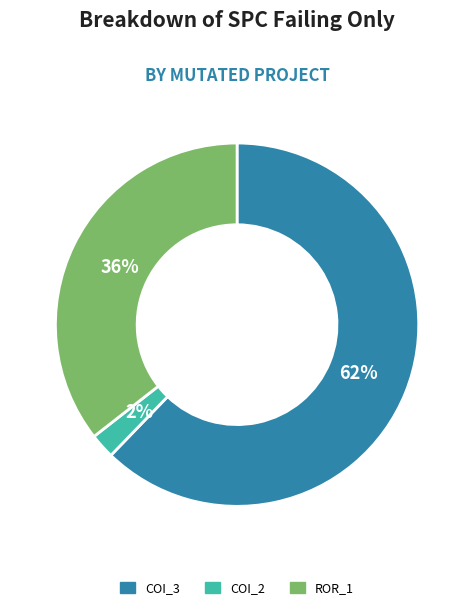

Is the sum of ROR_1 and COI_3 greater than half?

Yes